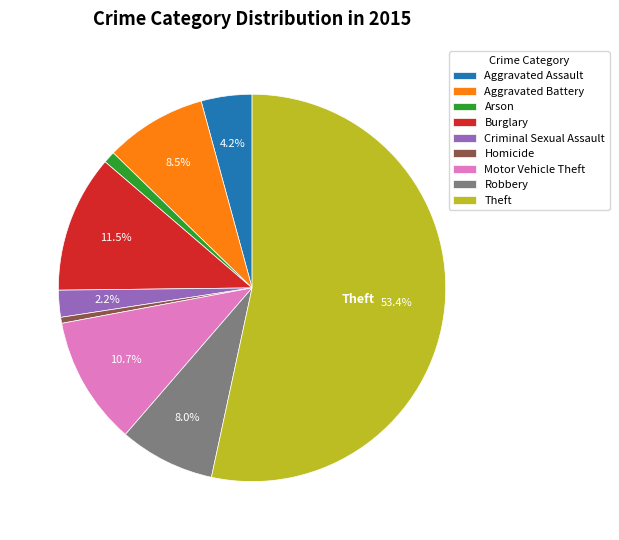

To the nearest percent, what is the average slice percentage?

11%